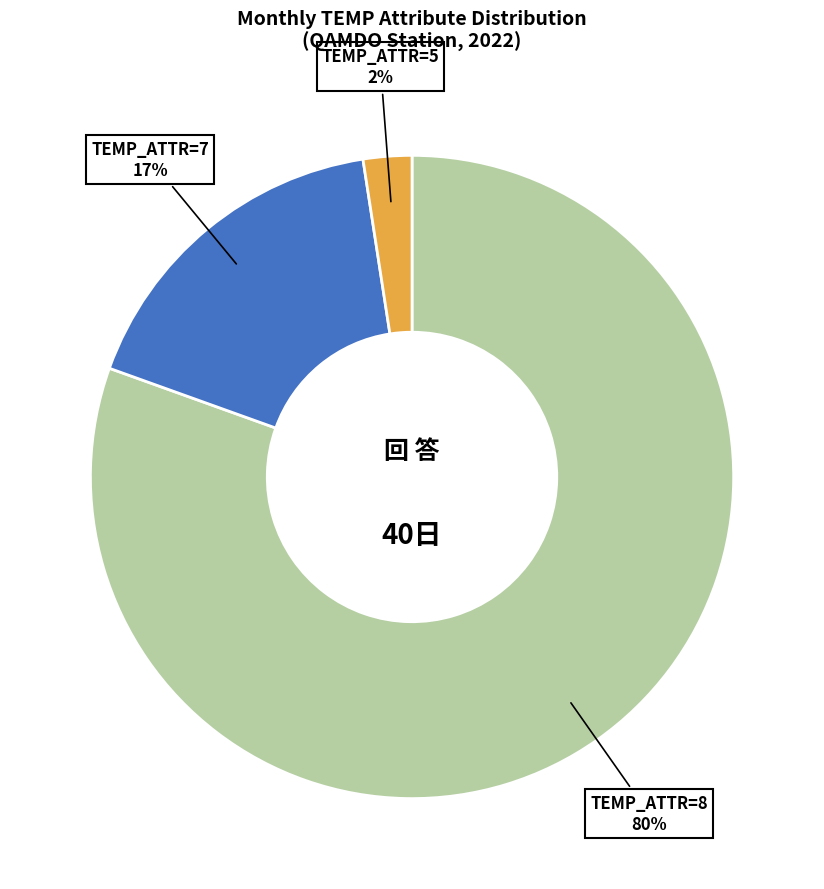

Which has a higher value, TEMP_ATTR=5 or TEMP_ATTR=7?

TEMP_ATTR=7